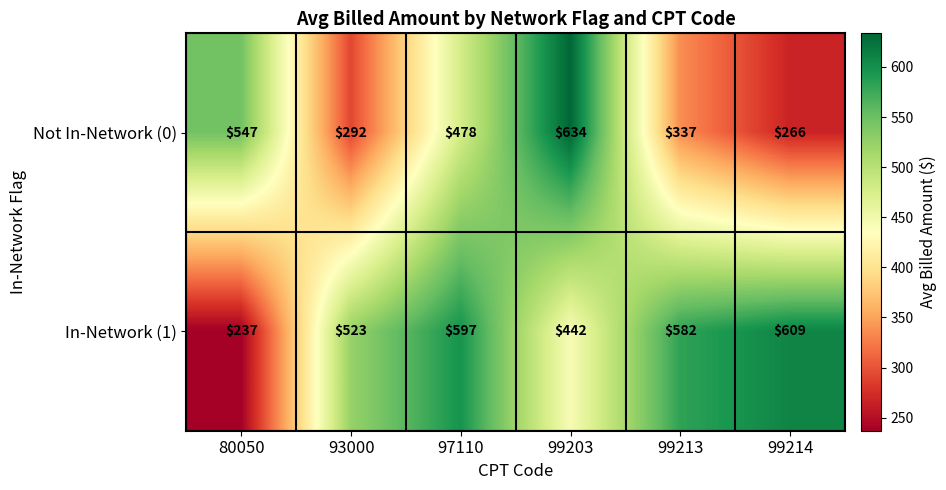

Reading left to right, what are all the values shown in this chart?

Not In-Network (0): 80050=547	93000=292	97110=478	99203=634	99213=337	99214=266
In-Network (1): 80050=237	93000=523	97110=597	99203=442	99213=582	99214=609